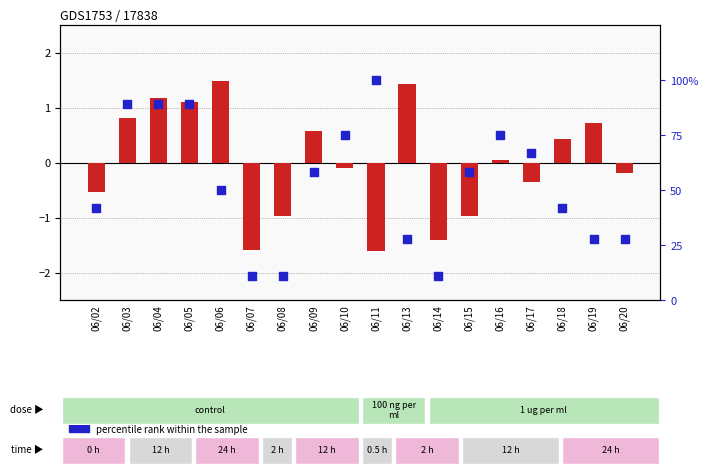

Which series has the largest total across all categories?

percentile rank within the sample